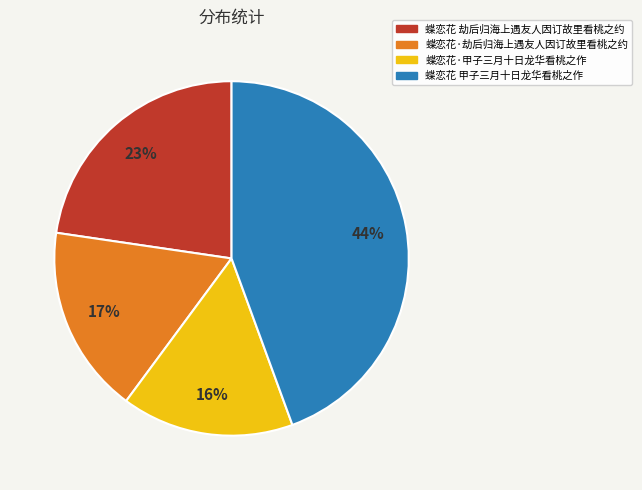

Count the number of slices in the pie.

4